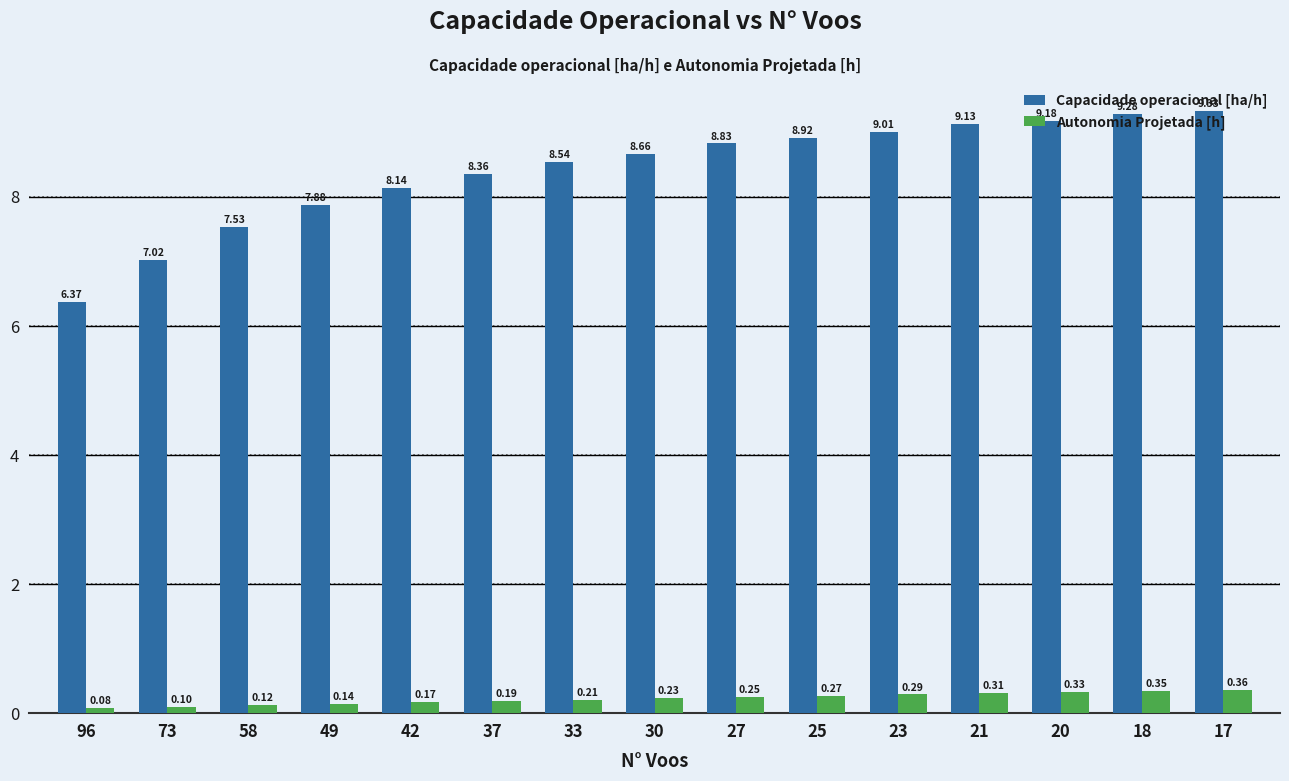

Which category has the highest value in the Capacidade operacional [ha/h] series?

17